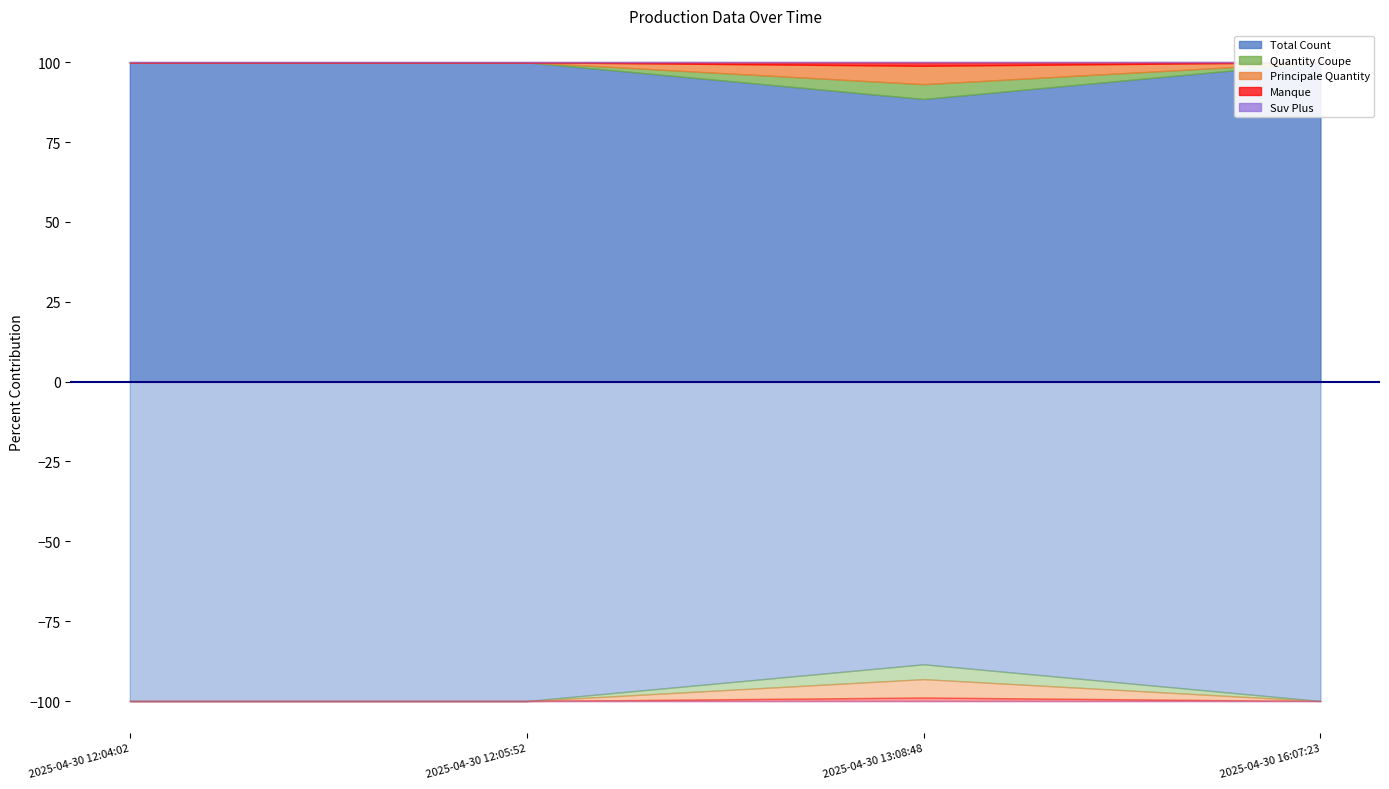

Does the chart have visible grid lines?

No